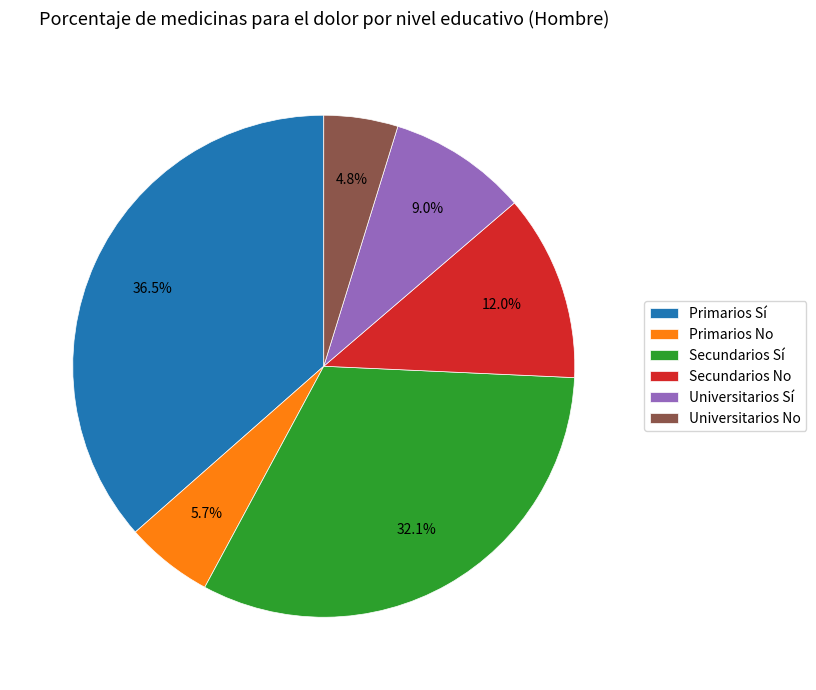

What percentage do Secundarios No and Universitarios Sí together represent?

21.0%